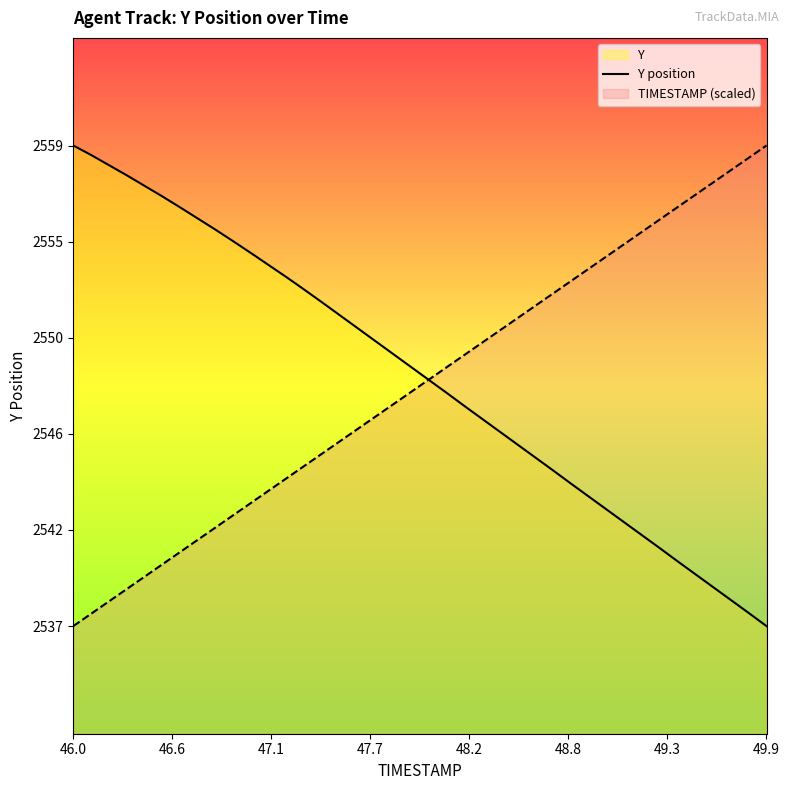

How many categories are shown in the chart?

40